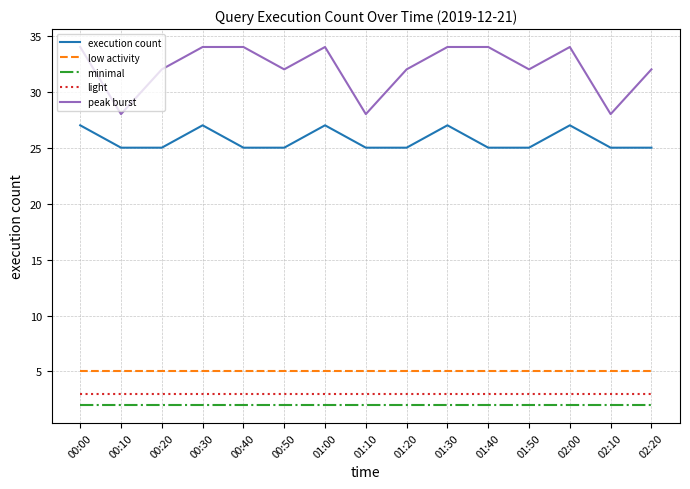

Reading left to right, what are all the values shown in this chart?

execution count: 00:00=27	00:10=25	00:20=25	00:30=27	00:40=25	00:50=25	01:00=27	01:10=25	01:20=25	01:30=27	01:40=25	01:50=25	02:00=27	02:10=25	02:20=25
low activity: 00:00=5	00:10=5	00:20=5	00:30=5	00:40=5	00:50=5	01:00=5	01:10=5	01:20=5	01:30=5	01:40=5	01:50=5	02:00=5	02:10=5	02:20=5
minimal: 00:00=2	00:10=2	00:20=2	00:30=2	00:40=2	00:50=2	01:00=2	01:10=2	01:20=2	01:30=2	01:40=2	01:50=2	02:00=2	02:10=2	02:20=2
light: 00:00=3	00:10=3	00:20=3	00:30=3	00:40=3	00:50=3	01:00=3	01:10=3	01:20=3	01:30=3	01:40=3	01:50=3	02:00=3	02:10=3	02:20=3
peak burst: 00:00=34	00:10=28	00:20=32	00:30=34	00:40=34	00:50=32	01:00=34	01:10=28	01:20=32	01:30=34	01:40=34	01:50=32	02:00=34	02:10=28	02:20=32